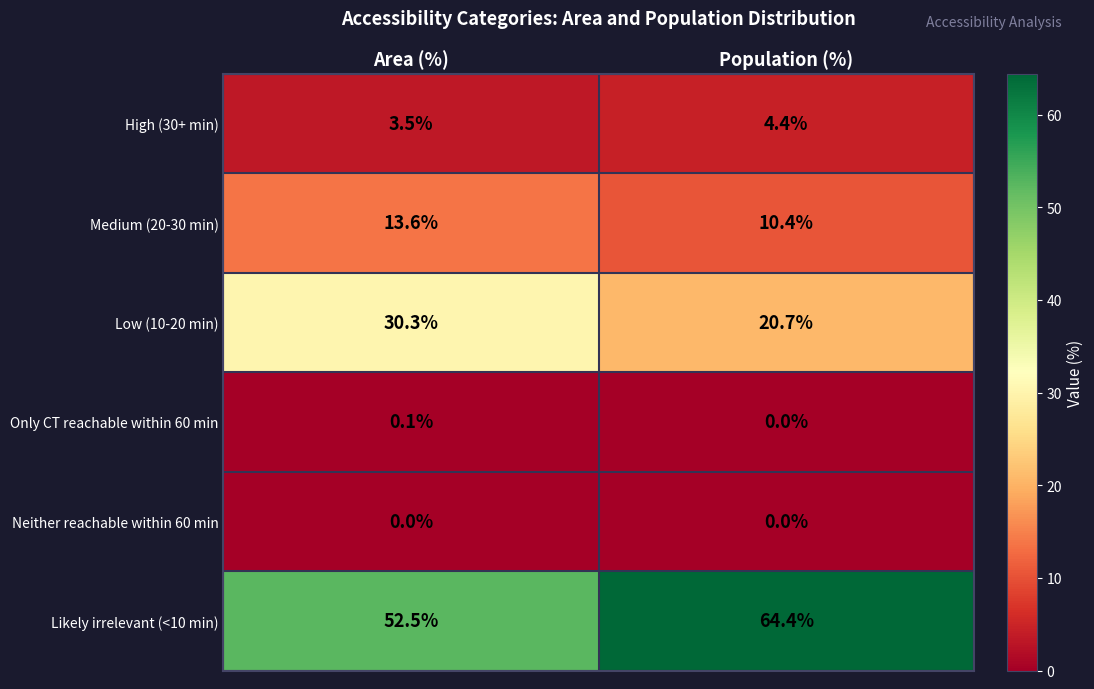

The Medium (20-30 min) series shows 16.8 at Population (%). True or false?

False